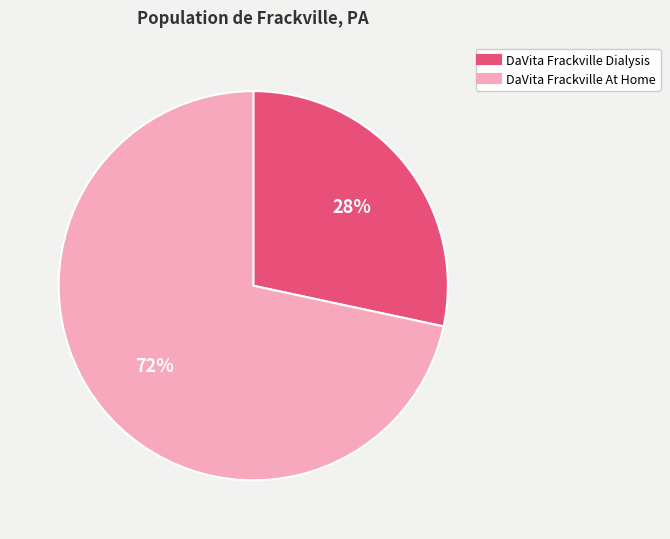

Which slice is the largest?

DaVita Frackville At Home